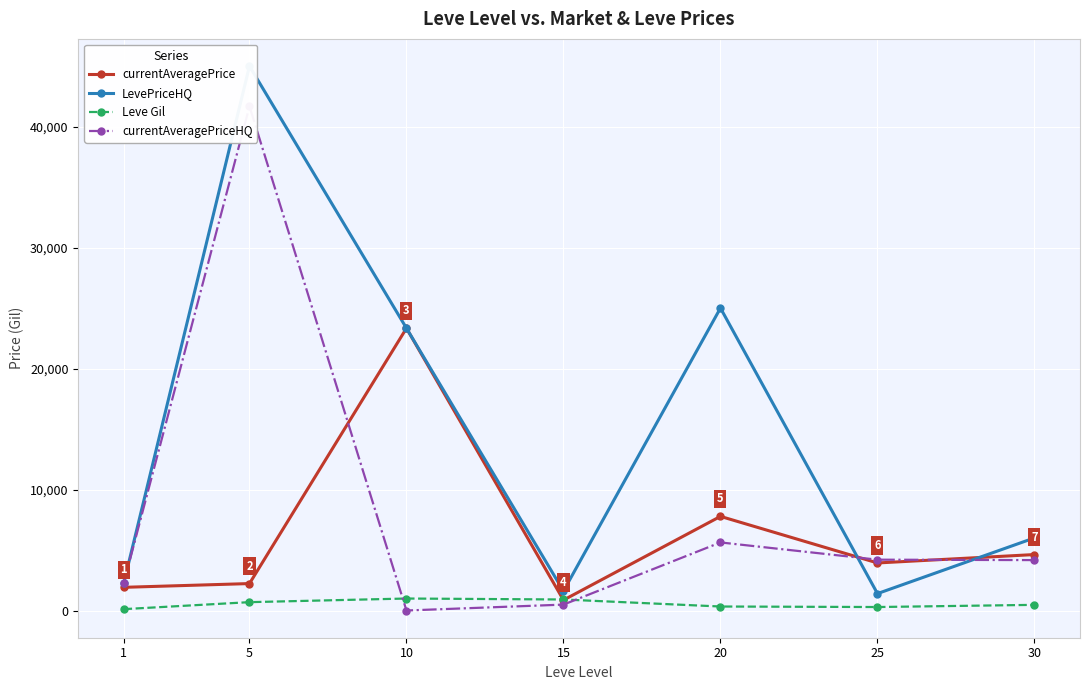

Reading left to right, what are all the values shown in this chart?

currentAveragePrice: 1915.7	2226.0	23333.3	861.3	7779.3	3929.5	4624.8
LevePriceHQ: 2300.0	44998.3	23333.3	1608.5	25000.0	1398.2	6000.0
Leve Gil: 113.0	690.0	990.0	910.0	330.0	287.0	467.0
currentAveragePriceHQ: 2300.0	41666.7	0.0	487.8	5626.8	4200.7	4166.3